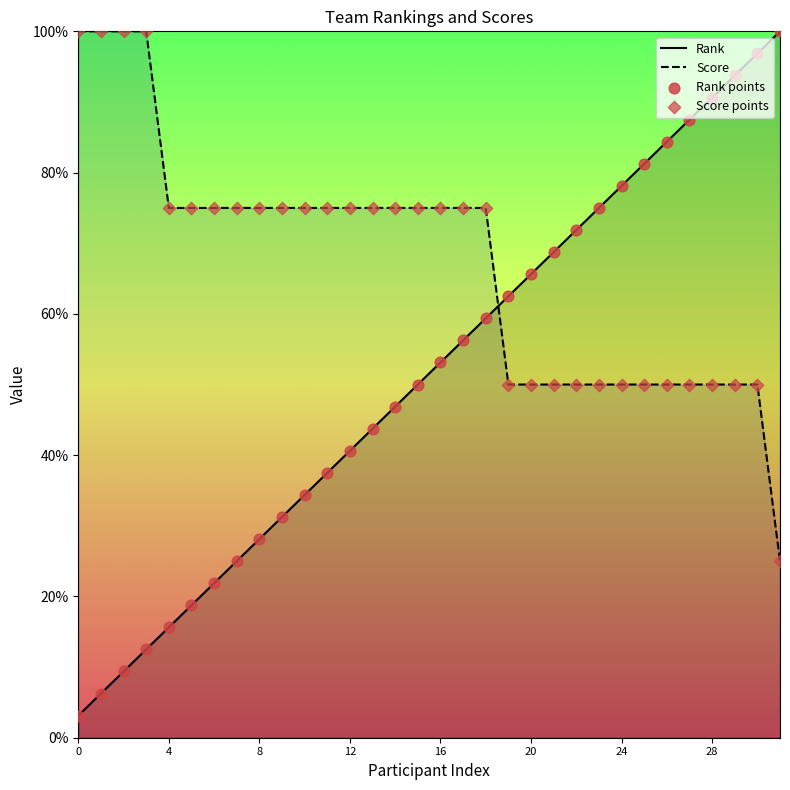

At which category is the sum across all series the highest?

30